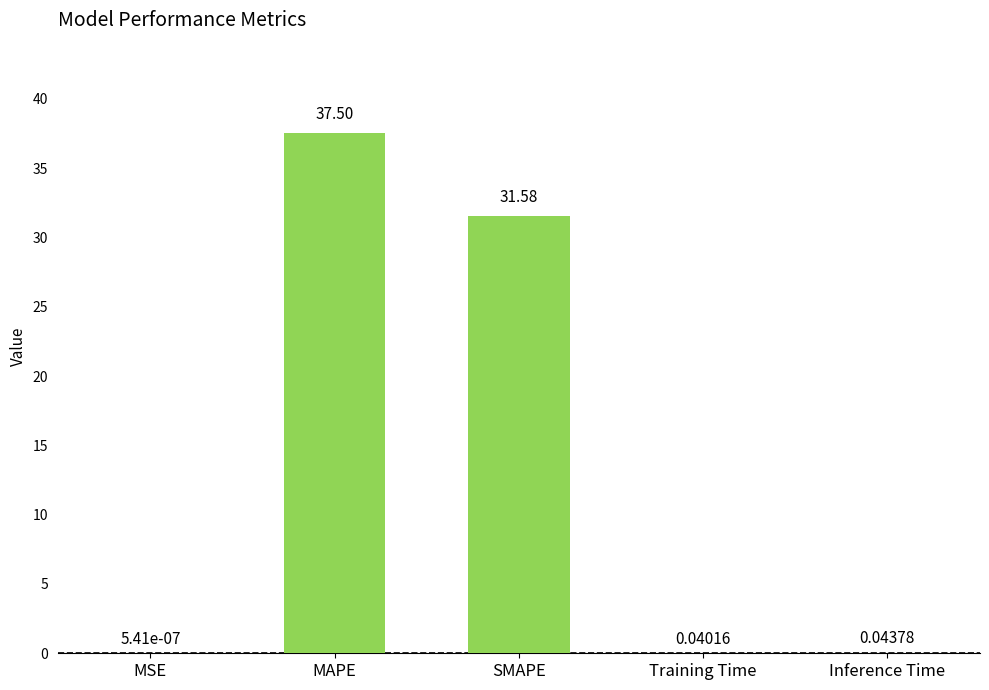

What is the change in value from MSE to MAPE?

+37.5